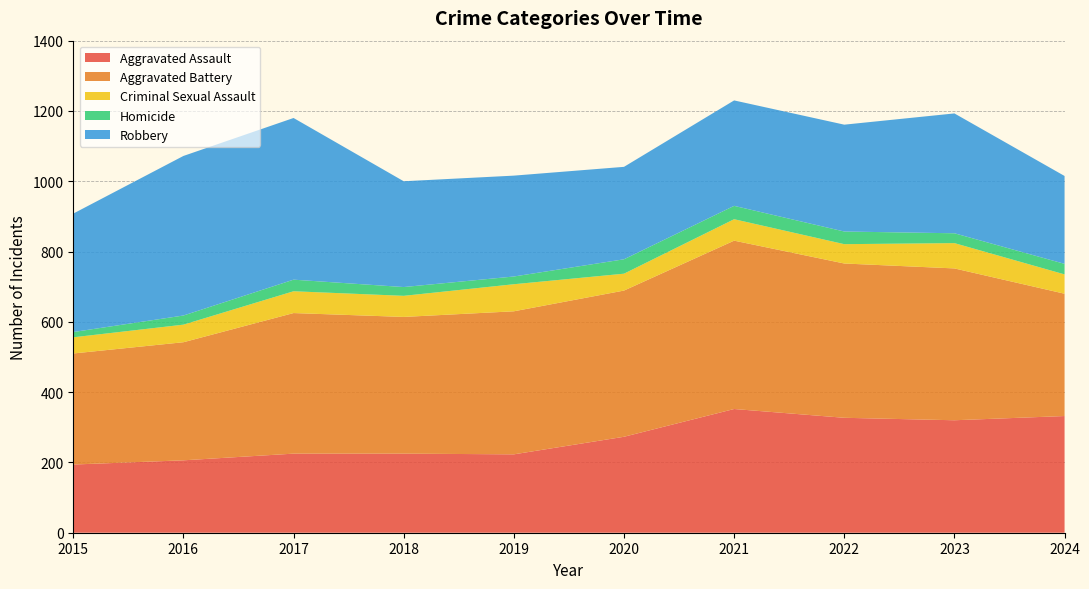

Reading left to right, extract all data points from this chart.

Aggravated Assault: 2015=194	2016=206	2017=225	2018=225	2019=223	2020=273	2021=352	2022=327	2023=320	2024=332
Aggravated Battery: 2015=316	2016=336	2017=400	2018=389	2019=407	2020=416	2021=479	2022=439	2023=432	2024=348
Criminal Sexual Assault: 2015=46	2016=50	2017=62	2018=60	2019=77	2020=48	2021=61	2022=55	2023=72	2024=55
Homicide: 2015=15	2016=26	2017=33	2018=25	2019=22	2020=41	2021=38	2022=36	2023=28	2024=30
Robbery: 2015=337	2016=454	2017=460	2018=301	2019=287	2020=263	2021=300	2022=304	2023=341	2024=250